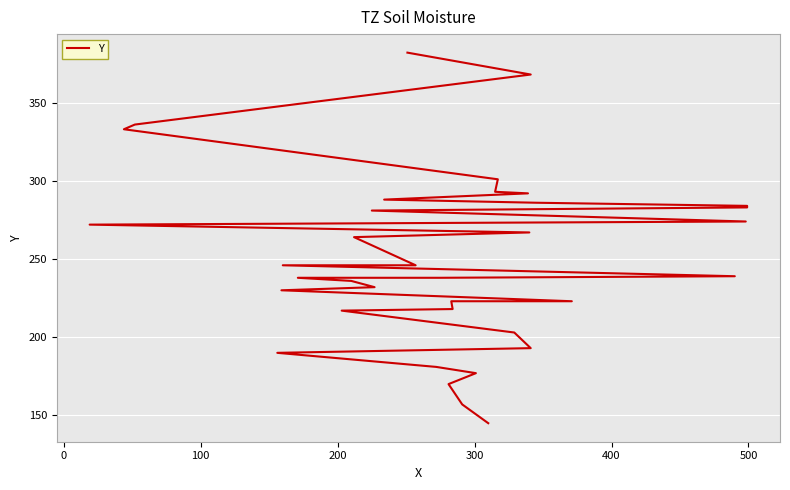

What is the smallest value displayed?

145